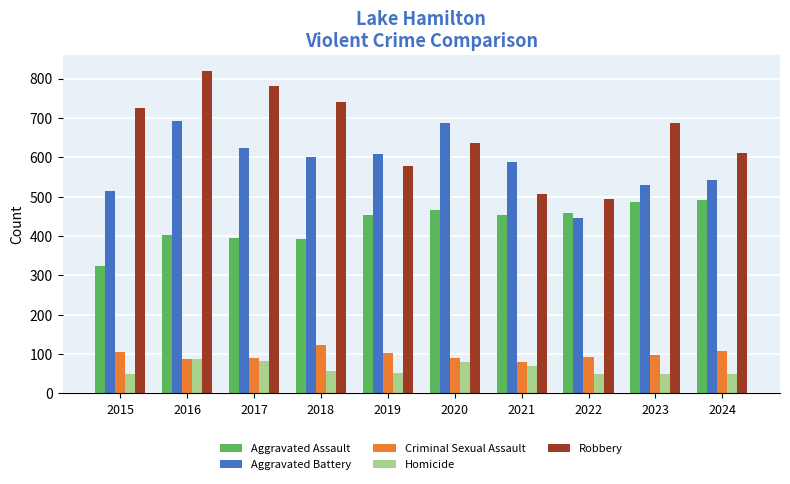

What is the maximum value shown in the chart?

819